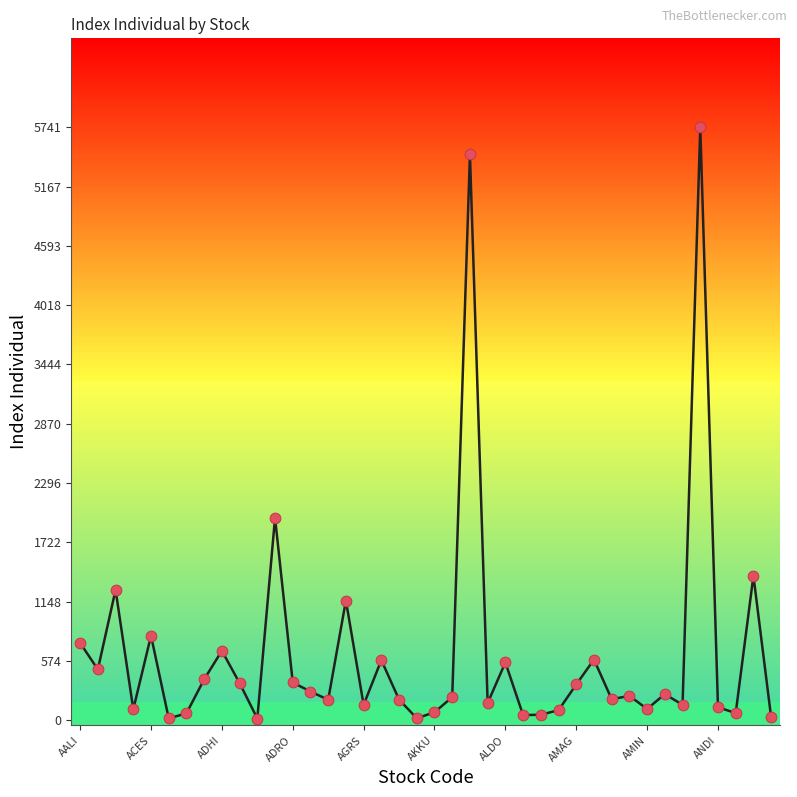

What is the maximum value shown in the chart?

5741.4